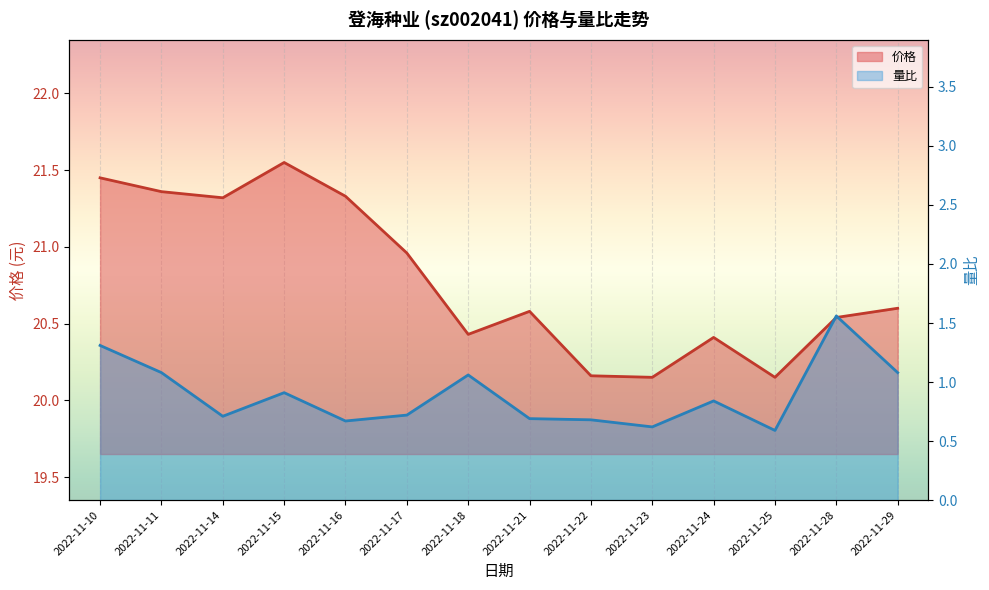

What is the average value of the 价格 series?

20.8